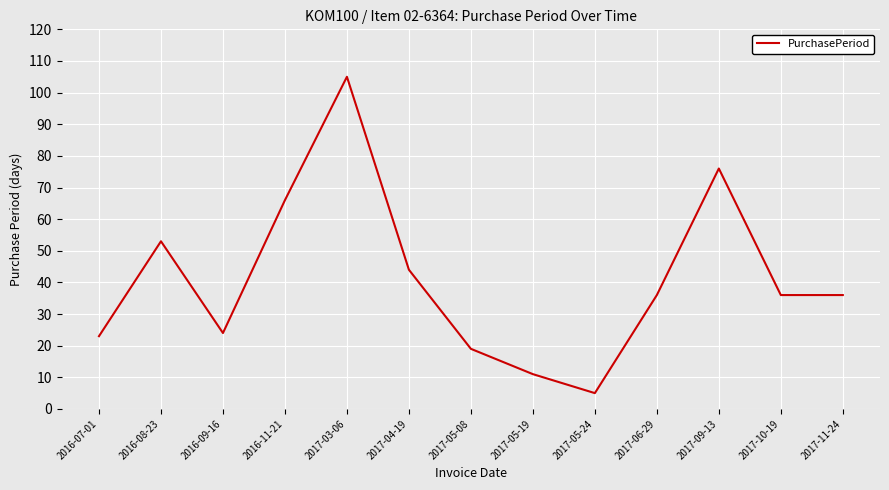

Is this an area chart (filled region under the line)?

No